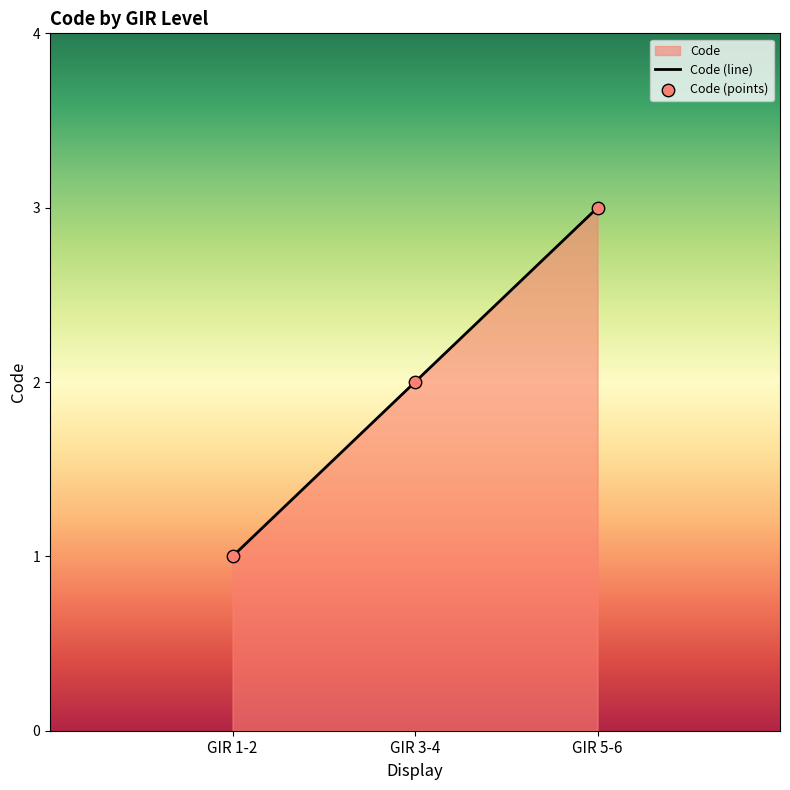

What is the change in value from GIR 1-2 to GIR 3-4?

+1